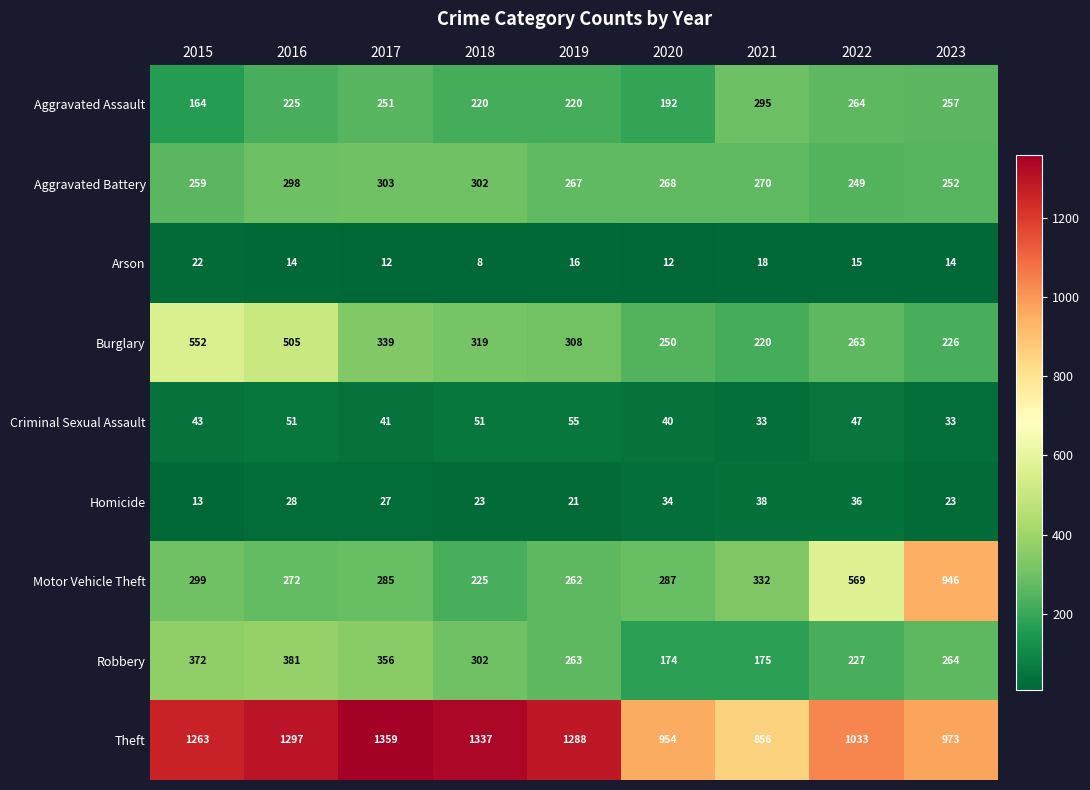

What is the difference between the Aggravated Battery values at 2019 and 2021?

3